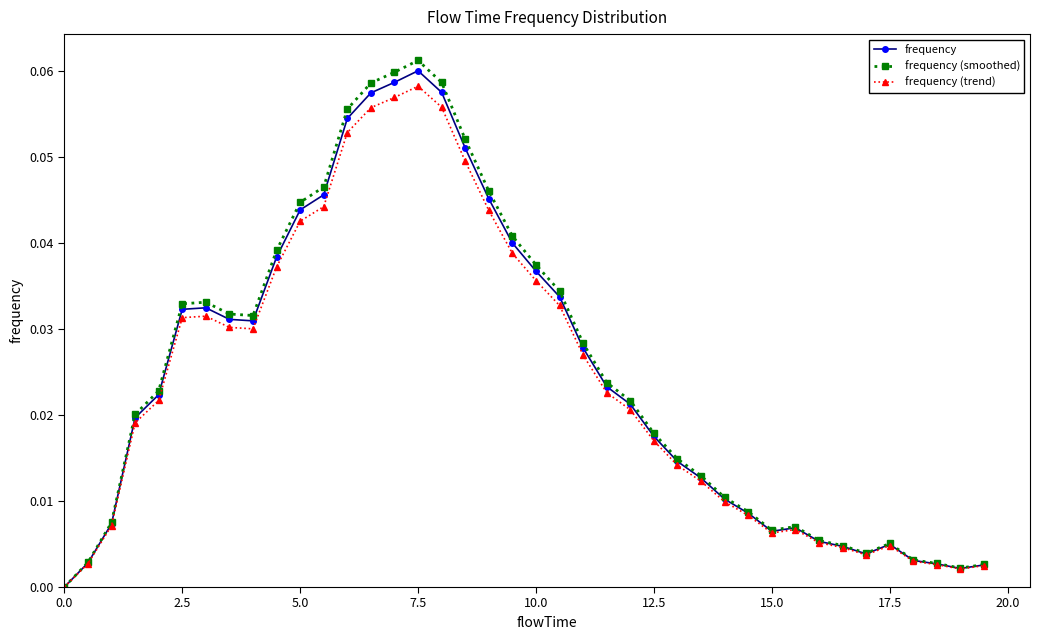

At which label does frequency (trend) reach its peak?

7.5